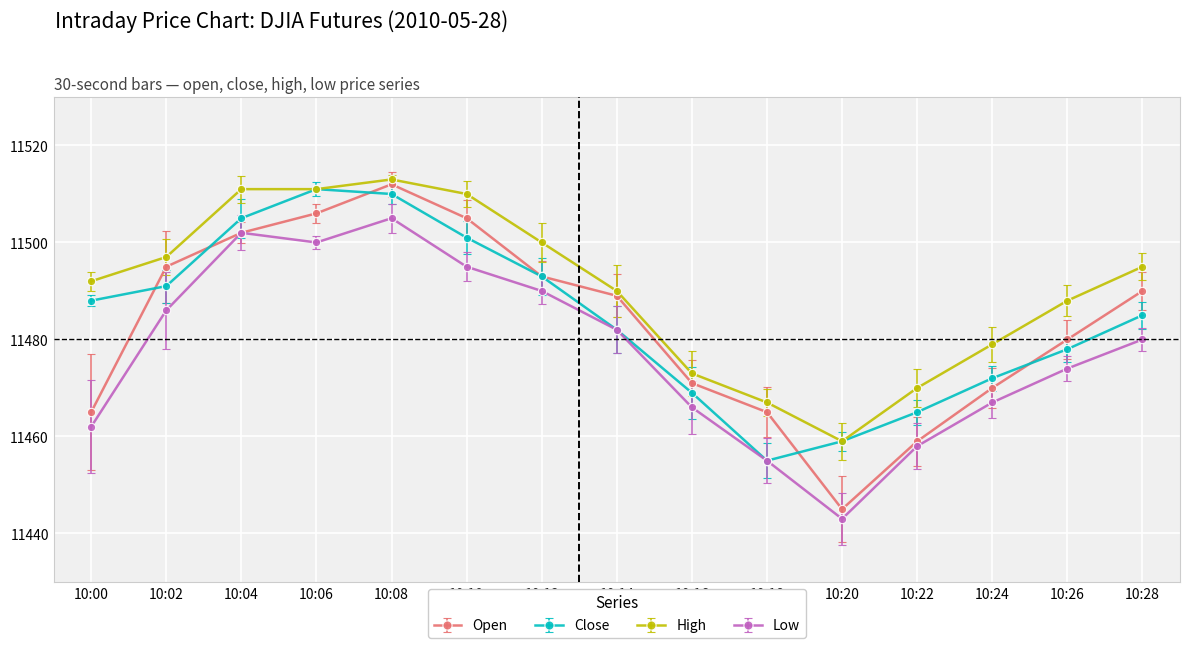

True or false: High and Low intersect in this chart.

False